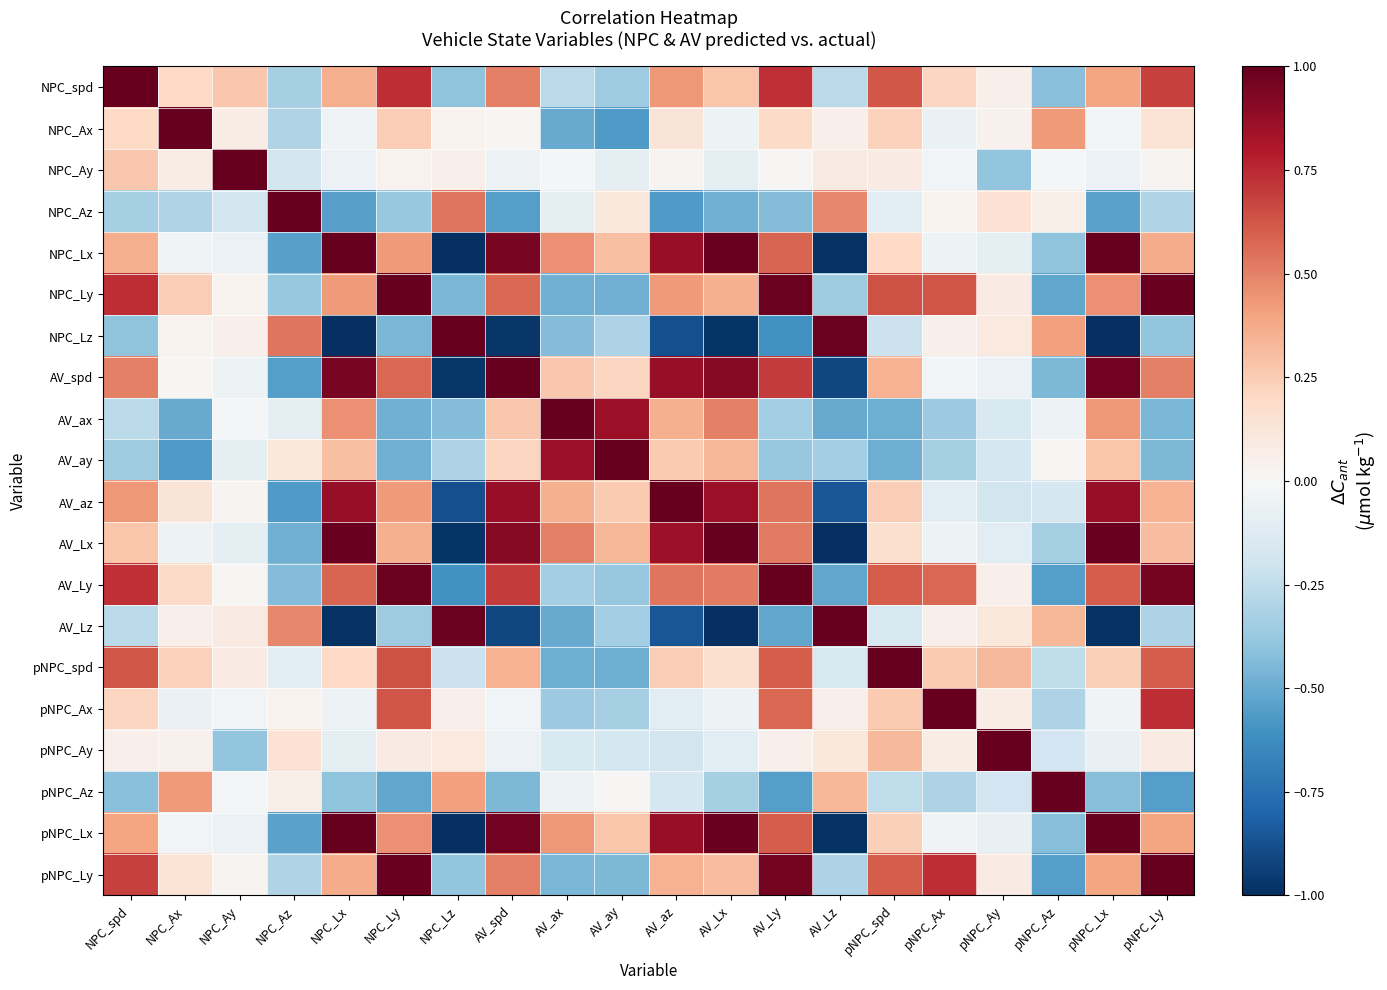

Reading right to left, transcribe all the data shown in this chart.

NPC_spd: pNPC_Ly=0.7	pNPC_Lx=0.4	pNPC_Az=-0.4	pNPC_Ay=0.0	pNPC_Ax=0.2	pNPC_spd=0.6	AV_Lz=-0.3	AV_Ly=0.7	AV_Lx=0.3	AV_az=0.4	AV_ay=-0.4	AV_ax=-0.3	AV_spd=0.5	NPC_Lz=-0.4	NPC_Ly=0.7	NPC_Lx=0.4	NPC_Az=-0.3	NPC_Ay=0.3	NPC_Ax=0.2	NPC_spd=1.0
NPC_Ax: pNPC_Ly=0.1	pNPC_Lx=-0.0	pNPC_Az=0.4	pNPC_Ay=0.0	pNPC_Ax=-0.1	pNPC_spd=0.2	AV_Lz=0.1	AV_Ly=0.2	AV_Lx=-0.0	AV_az=0.1	AV_ay=-0.6	AV_ax=-0.5	AV_spd=0.0	NPC_Lz=0.0	NPC_Ly=0.2	NPC_Lx=-0.0	NPC_Az=-0.3	NPC_Ay=0.1	NPC_Ax=1.0	NPC_spd=0.2
NPC_Ay: pNPC_Ly=0.0	pNPC_Lx=-0.1	pNPC_Az=-0.0	pNPC_Ay=-0.4	pNPC_Ax=-0.0	pNPC_spd=0.1	AV_Lz=0.1	AV_Ly=0.0	AV_Lx=-0.1	AV_az=0.0	AV_ay=-0.1	AV_ax=-0.0	AV_spd=-0.0	NPC_Lz=0.1	NPC_Ly=0.0	NPC_Lx=-0.1	NPC_Az=-0.2	NPC_Ay=1.0	NPC_Ax=0.1	NPC_spd=0.3
NPC_Az: pNPC_Ly=-0.3	pNPC_Lx=-0.5	pNPC_Az=0.1	pNPC_Ay=0.1	pNPC_Ax=0.0	pNPC_spd=-0.1	AV_Lz=0.5	AV_Ly=-0.4	AV_Lx=-0.5	AV_az=-0.6	AV_ay=0.1	AV_ax=-0.1	AV_spd=-0.5	NPC_Lz=0.5	NPC_Ly=-0.4	NPC_Lx=-0.5	NPC_Az=1.0	NPC_Ay=-0.2	NPC_Ax=-0.3	NPC_spd=-0.3
NPC_Lx: pNPC_Ly=0.4	pNPC_Lx=1.0	pNPC_Az=-0.4	pNPC_Ay=-0.1	pNPC_Ax=-0.0	pNPC_spd=0.2	AV_Lz=-1.0	AV_Ly=0.6	AV_Lx=1.0	AV_az=0.9	AV_ay=0.3	AV_ax=0.5	AV_spd=1.0	NPC_Lz=-1.0	NPC_Ly=0.4	NPC_Lx=1.0	NPC_Az=-0.5	NPC_Ay=-0.1	NPC_Ax=-0.0	NPC_spd=0.4
NPC_Ly: pNPC_Ly=1.0	pNPC_Lx=0.5	pNPC_Az=-0.5	pNPC_Ay=0.1	pNPC_Ax=0.6	pNPC_spd=0.6	AV_Lz=-0.4	AV_Ly=1.0	AV_Lx=0.4	AV_az=0.4	AV_ay=-0.5	AV_ax=-0.5	AV_spd=0.6	NPC_Lz=-0.5	NPC_Ly=1.0	NPC_Lx=0.4	NPC_Az=-0.4	NPC_Ay=0.0	NPC_Ax=0.2	NPC_spd=0.7
NPC_Lz: pNPC_Ly=-0.4	pNPC_Lx=-1.0	pNPC_Az=0.4	pNPC_Ay=0.1	pNPC_Ax=0.1	pNPC_spd=-0.2	AV_Lz=1.0	AV_Ly=-0.6	AV_Lx=-1.0	AV_az=-0.9	AV_ay=-0.3	AV_ax=-0.4	AV_spd=-1.0	NPC_Lz=1.0	NPC_Ly=-0.5	NPC_Lx=-1.0	NPC_Az=0.5	NPC_Ay=0.1	NPC_Ax=0.0	NPC_spd=-0.4
AV_spd: pNPC_Ly=0.5	pNPC_Lx=1.0	pNPC_Az=-0.4	pNPC_Ay=-0.1	pNPC_Ax=-0.0	pNPC_spd=0.3	AV_Lz=-0.9	AV_Ly=0.7	AV_Lx=0.9	AV_az=0.9	AV_ay=0.2	AV_ax=0.3	AV_spd=1.0	NPC_Lz=-1.0	NPC_Ly=0.6	NPC_Lx=1.0	NPC_Az=-0.5	NPC_Ay=-0.0	NPC_Ax=0.0	NPC_spd=0.5
AV_ax: pNPC_Ly=-0.5	pNPC_Lx=0.4	pNPC_Az=-0.0	pNPC_Ay=-0.2	pNPC_Ax=-0.4	pNPC_spd=-0.5	AV_Lz=-0.5	AV_Ly=-0.3	AV_Lx=0.5	AV_az=0.4	AV_ay=0.9	AV_ax=1.0	AV_spd=0.3	NPC_Lz=-0.4	NPC_Ly=-0.5	NPC_Lx=0.5	NPC_Az=-0.1	NPC_Ay=-0.0	NPC_Ax=-0.5	NPC_spd=-0.3
AV_ay: pNPC_Ly=-0.5	pNPC_Lx=0.3	pNPC_Az=0.0	pNPC_Ay=-0.2	pNPC_Ax=-0.3	pNPC_spd=-0.5	AV_Lz=-0.3	AV_Ly=-0.4	AV_Lx=0.3	AV_az=0.3	AV_ay=1.0	AV_ax=0.9	AV_spd=0.2	NPC_Lz=-0.3	NPC_Ly=-0.5	NPC_Lx=0.3	NPC_Az=0.1	NPC_Ay=-0.1	NPC_Ax=-0.6	NPC_spd=-0.4
AV_az: pNPC_Ly=0.3	pNPC_Lx=0.9	pNPC_Az=-0.2	pNPC_Ay=-0.2	pNPC_Ax=-0.1	pNPC_spd=0.2	AV_Lz=-0.9	AV_Ly=0.5	AV_Lx=0.9	AV_az=1.0	AV_ay=0.3	AV_ax=0.4	AV_spd=0.9	NPC_Lz=-0.9	NPC_Ly=0.4	NPC_Lx=0.9	NPC_Az=-0.6	NPC_Ay=0.0	NPC_Ax=0.1	NPC_spd=0.4
AV_Lx: pNPC_Ly=0.3	pNPC_Lx=1.0	pNPC_Az=-0.3	pNPC_Ay=-0.1	pNPC_Ax=-0.1	pNPC_spd=0.2	AV_Lz=-1.0	AV_Ly=0.5	AV_Lx=1.0	AV_az=0.9	AV_ay=0.3	AV_ax=0.5	AV_spd=0.9	NPC_Lz=-1.0	NPC_Ly=0.4	NPC_Lx=1.0	NPC_Az=-0.5	NPC_Ay=-0.1	NPC_Ax=-0.0	NPC_spd=0.3
AV_Ly: pNPC_Ly=1.0	pNPC_Lx=0.6	pNPC_Az=-0.6	pNPC_Ay=0.1	pNPC_Ax=0.6	pNPC_spd=0.6	AV_Lz=-0.5	AV_Ly=1.0	AV_Lx=0.5	AV_az=0.5	AV_ay=-0.4	AV_ax=-0.3	AV_spd=0.7	NPC_Lz=-0.6	NPC_Ly=1.0	NPC_Lx=0.6	NPC_Az=-0.4	NPC_Ay=0.0	NPC_Ax=0.2	NPC_spd=0.7
AV_Lz: pNPC_Ly=-0.3	pNPC_Lx=-1.0	pNPC_Az=0.3	pNPC_Ay=0.1	pNPC_Ax=0.1	pNPC_spd=-0.2	AV_Lz=1.0	AV_Ly=-0.5	AV_Lx=-1.0	AV_az=-0.9	AV_ay=-0.3	AV_ax=-0.5	AV_spd=-0.9	NPC_Lz=1.0	NPC_Ly=-0.4	NPC_Lx=-1.0	NPC_Az=0.5	NPC_Ay=0.1	NPC_Ax=0.1	NPC_spd=-0.3
pNPC_spd: pNPC_Ly=0.6	pNPC_Lx=0.2	pNPC_Az=-0.3	pNPC_Ay=0.3	pNPC_Ax=0.3	pNPC_spd=1.0	AV_Lz=-0.2	AV_Ly=0.6	AV_Lx=0.2	AV_az=0.2	AV_ay=-0.5	AV_ax=-0.5	AV_spd=0.3	NPC_Lz=-0.2	NPC_Ly=0.6	NPC_Lx=0.2	NPC_Az=-0.1	NPC_Ay=0.1	NPC_Ax=0.2	NPC_spd=0.6
pNPC_Ax: pNPC_Ly=0.7	pNPC_Lx=-0.0	pNPC_Az=-0.3	pNPC_Ay=0.1	pNPC_Ax=1.0	pNPC_spd=0.3	AV_Lz=0.1	AV_Ly=0.6	AV_Lx=-0.1	AV_az=-0.1	AV_ay=-0.3	AV_ax=-0.4	AV_spd=-0.0	NPC_Lz=0.1	NPC_Ly=0.6	NPC_Lx=-0.0	NPC_Az=0.0	NPC_Ay=-0.0	NPC_Ax=-0.1	NPC_spd=0.2
pNPC_Ay: pNPC_Ly=0.1	pNPC_Lx=-0.1	pNPC_Az=-0.2	pNPC_Ay=1.0	pNPC_Ax=0.1	pNPC_spd=0.3	AV_Lz=0.1	AV_Ly=0.1	AV_Lx=-0.1	AV_az=-0.2	AV_ay=-0.2	AV_ax=-0.2	AV_spd=-0.1	NPC_Lz=0.1	NPC_Ly=0.1	NPC_Lx=-0.1	NPC_Az=0.1	NPC_Ay=-0.4	NPC_Ax=0.0	NPC_spd=0.0
pNPC_Az: pNPC_Ly=-0.6	pNPC_Lx=-0.4	pNPC_Az=1.0	pNPC_Ay=-0.2	pNPC_Ax=-0.3	pNPC_spd=-0.3	AV_Lz=0.3	AV_Ly=-0.6	AV_Lx=-0.3	AV_az=-0.2	AV_ay=0.0	AV_ax=-0.0	AV_spd=-0.4	NPC_Lz=0.4	NPC_Ly=-0.5	NPC_Lx=-0.4	NPC_Az=0.1	NPC_Ay=-0.0	NPC_Ax=0.4	NPC_spd=-0.4
pNPC_Lx: pNPC_Ly=0.4	pNPC_Lx=1.0	pNPC_Az=-0.4	pNPC_Ay=-0.1	pNPC_Ax=-0.0	pNPC_spd=0.2	AV_Lz=-1.0	AV_Ly=0.6	AV_Lx=1.0	AV_az=0.9	AV_ay=0.3	AV_ax=0.4	AV_spd=1.0	NPC_Lz=-1.0	NPC_Ly=0.5	NPC_Lx=1.0	NPC_Az=-0.5	NPC_Ay=-0.1	NPC_Ax=-0.0	NPC_spd=0.4
pNPC_Ly: pNPC_Ly=1.0	pNPC_Lx=0.4	pNPC_Az=-0.6	pNPC_Ay=0.1	pNPC_Ax=0.7	pNPC_spd=0.6	AV_Lz=-0.3	AV_Ly=1.0	AV_Lx=0.3	AV_az=0.3	AV_ay=-0.5	AV_ax=-0.5	AV_spd=0.5	NPC_Lz=-0.4	NPC_Ly=1.0	NPC_Lx=0.4	NPC_Az=-0.3	NPC_Ay=0.0	NPC_Ax=0.1	NPC_spd=0.7